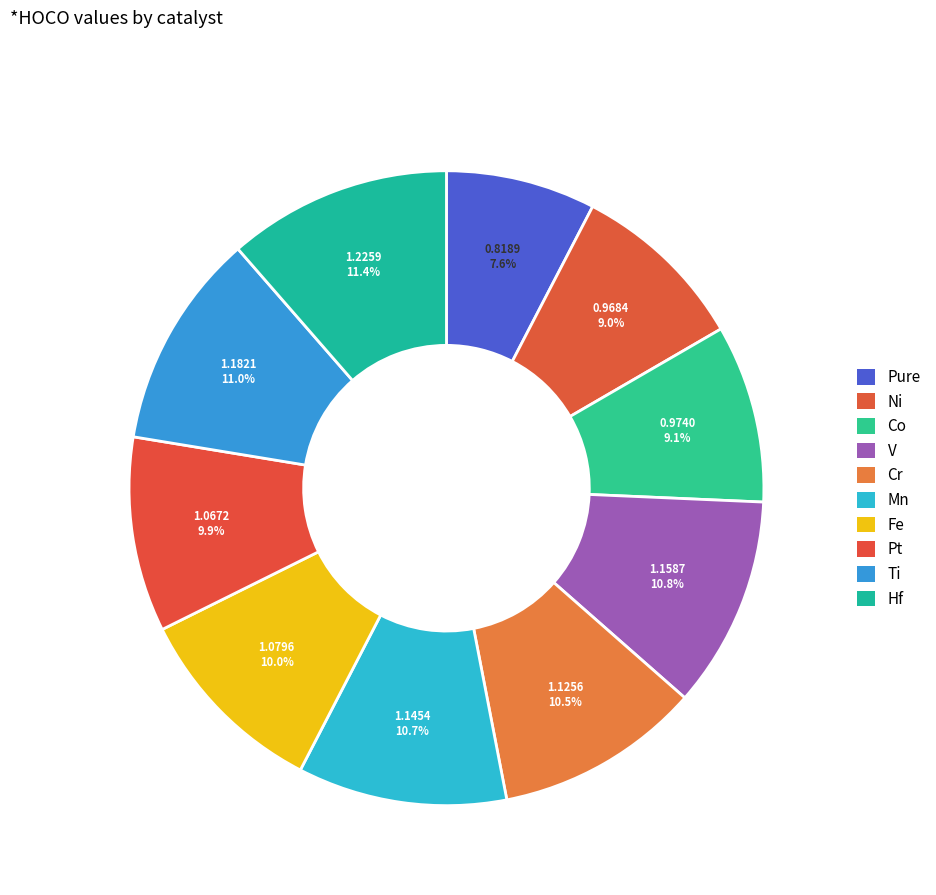

What percentage is the Mn slice, to the nearest percent?

11%